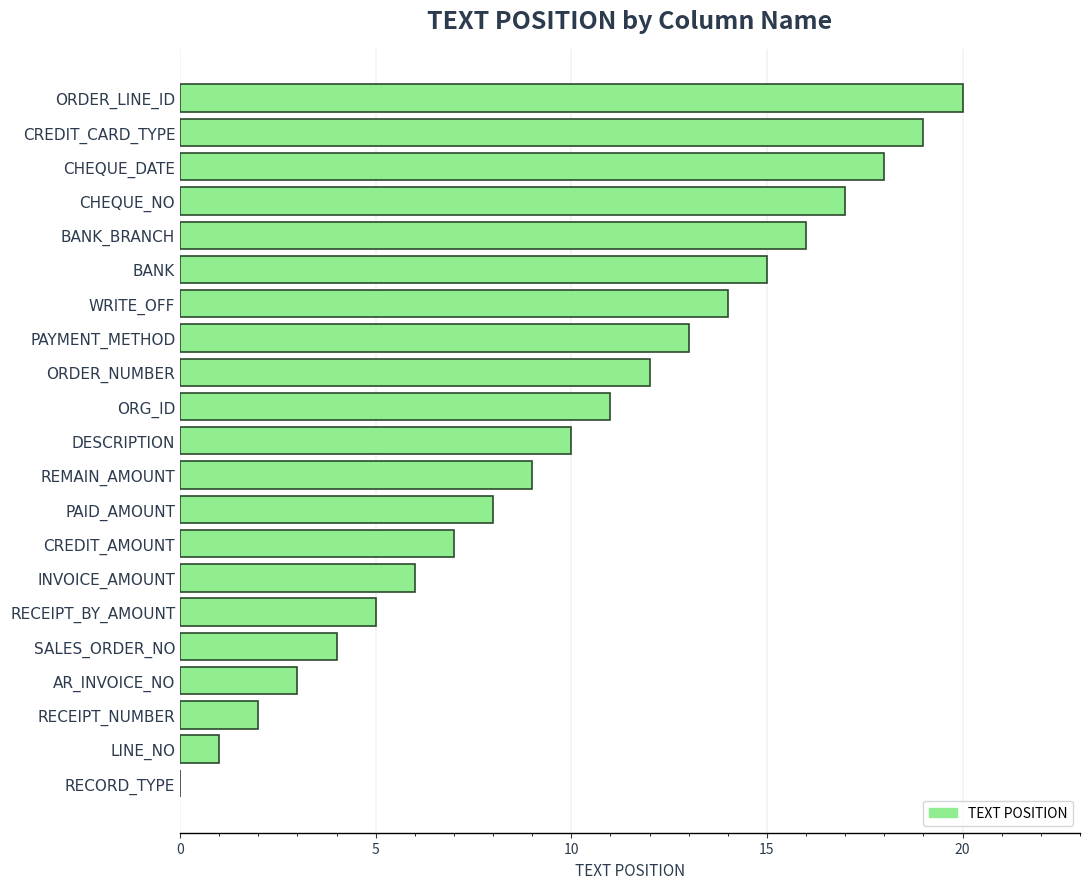

What is the sum of the values at CREDIT_AMOUNT and AR_INVOICE_NO?

10